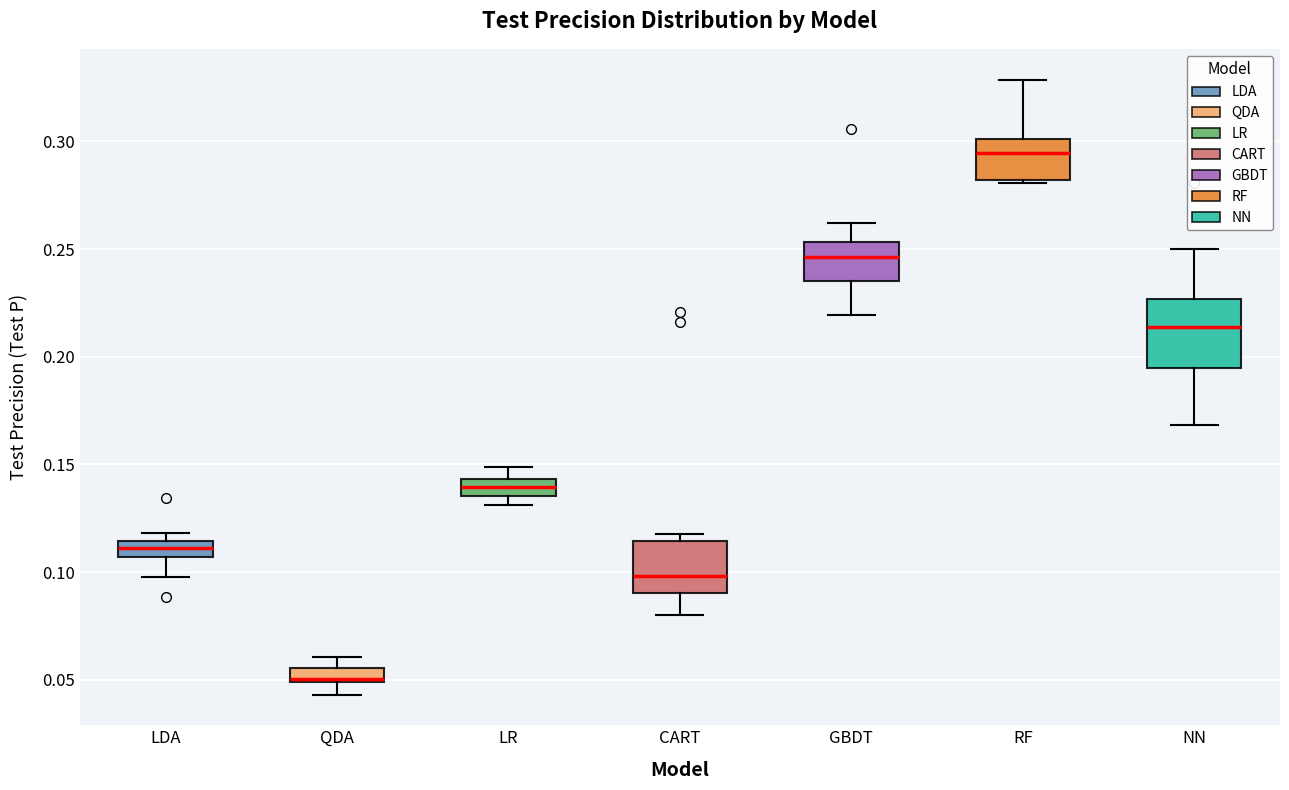

Where does the median line of the box for RF sit on the y-axis? The values are not printed on the chart, so give them approximately, as read against the axis.

0.295